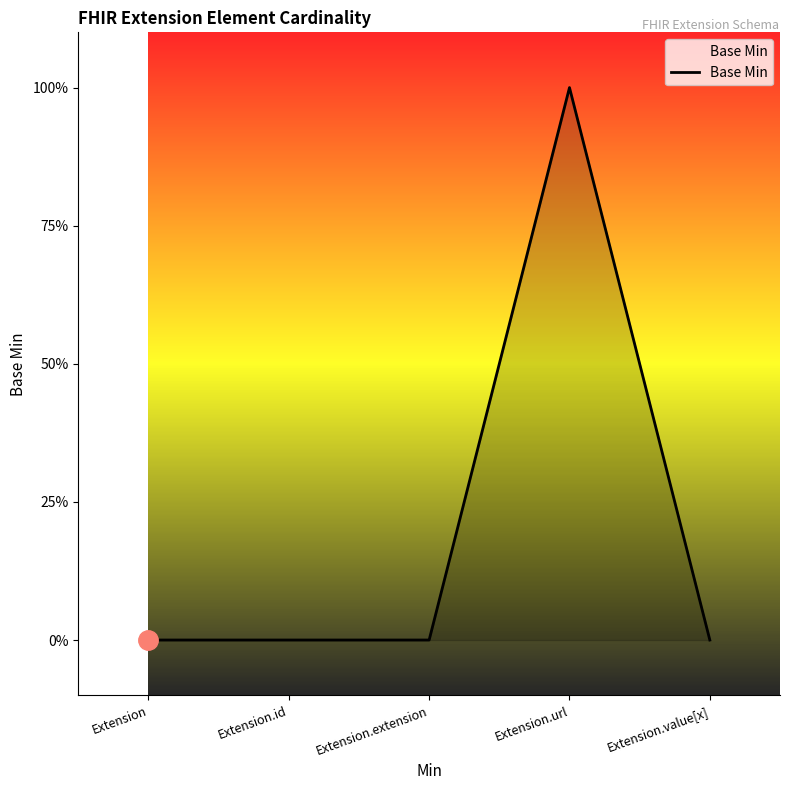

Count the values in the range 0 to 1.

5